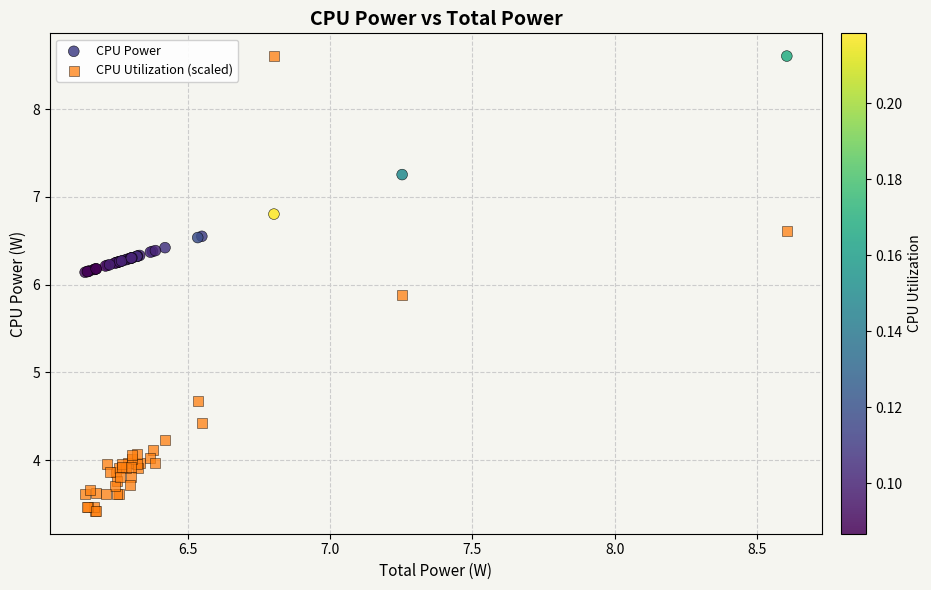

What is the X range (max minus min) for the scatter plot?

2.5